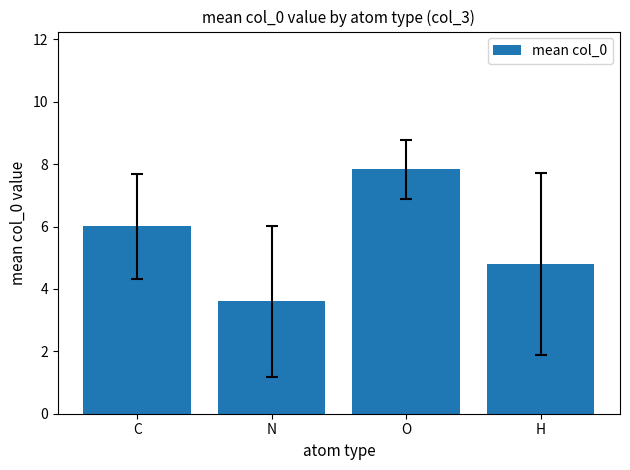

Read the value at O.

7.8